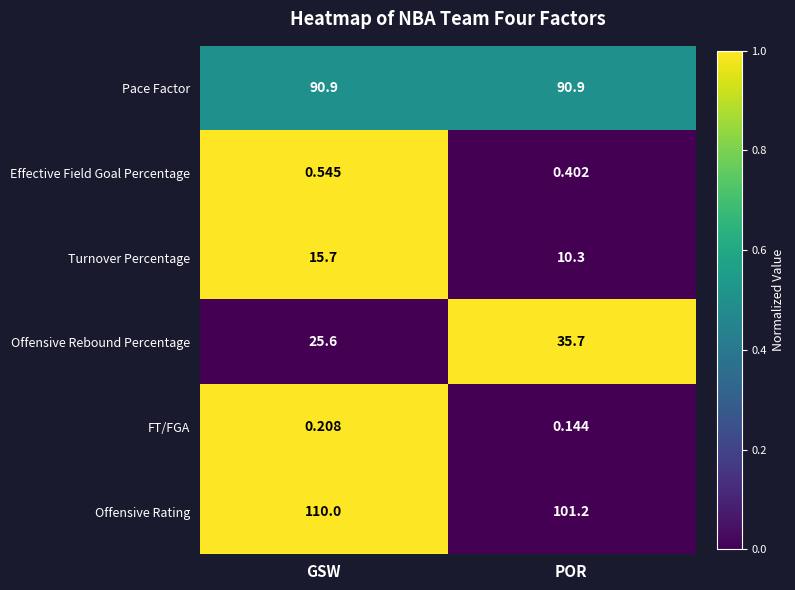

At which category is the sum across all series the highest?

GSW